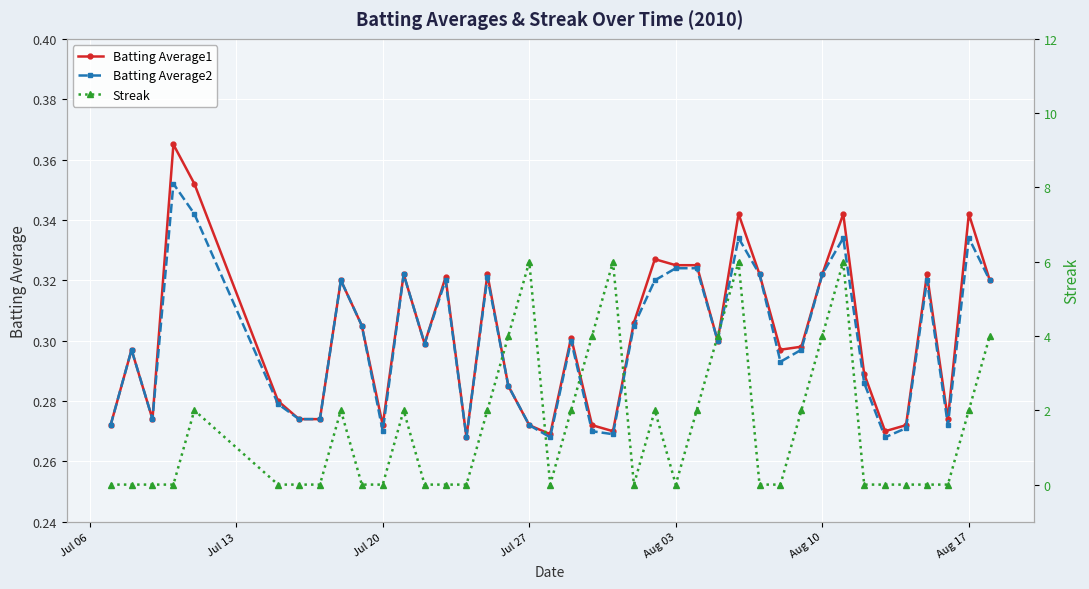

How many lines are shown in the chart?

3